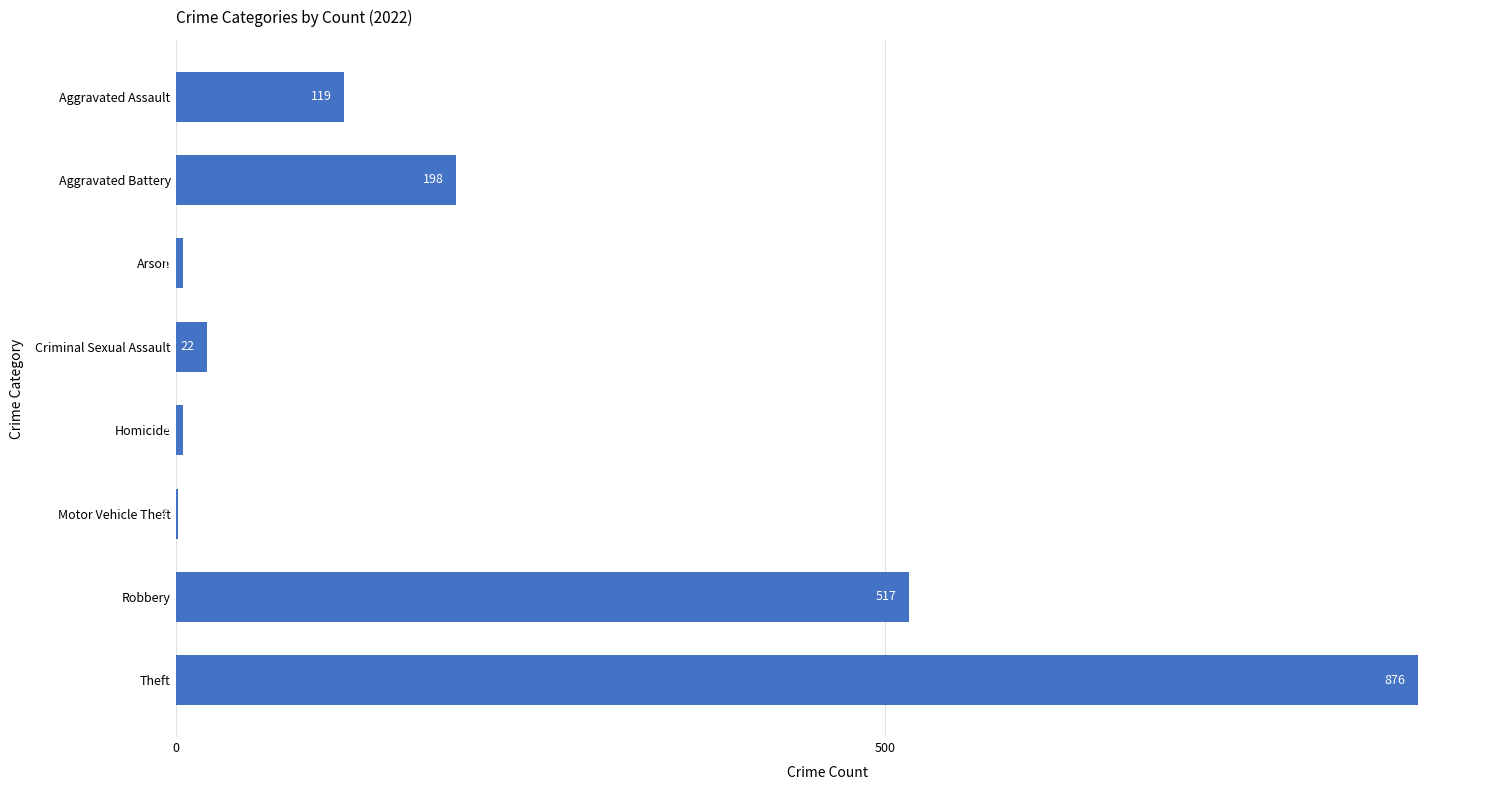

What is the greatest value displayed?

876